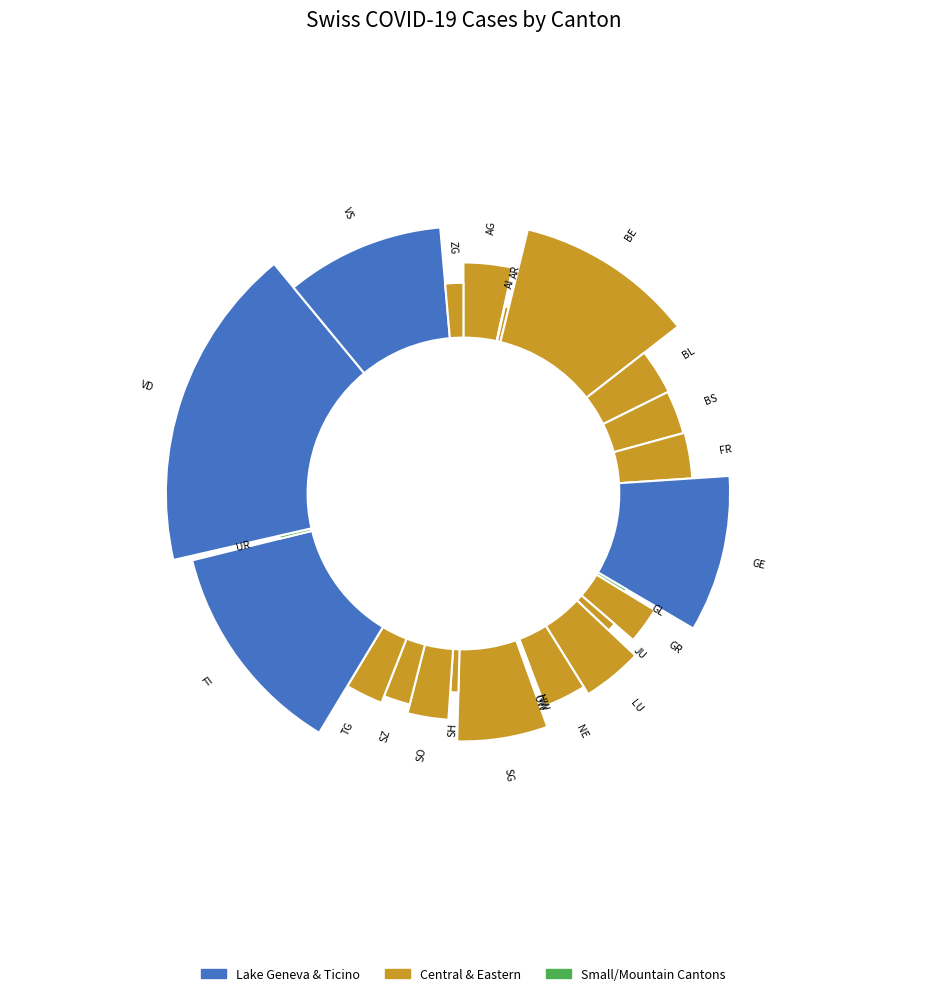

To the nearest percent, what is the difference between the SH and AG slice percentages?

3%